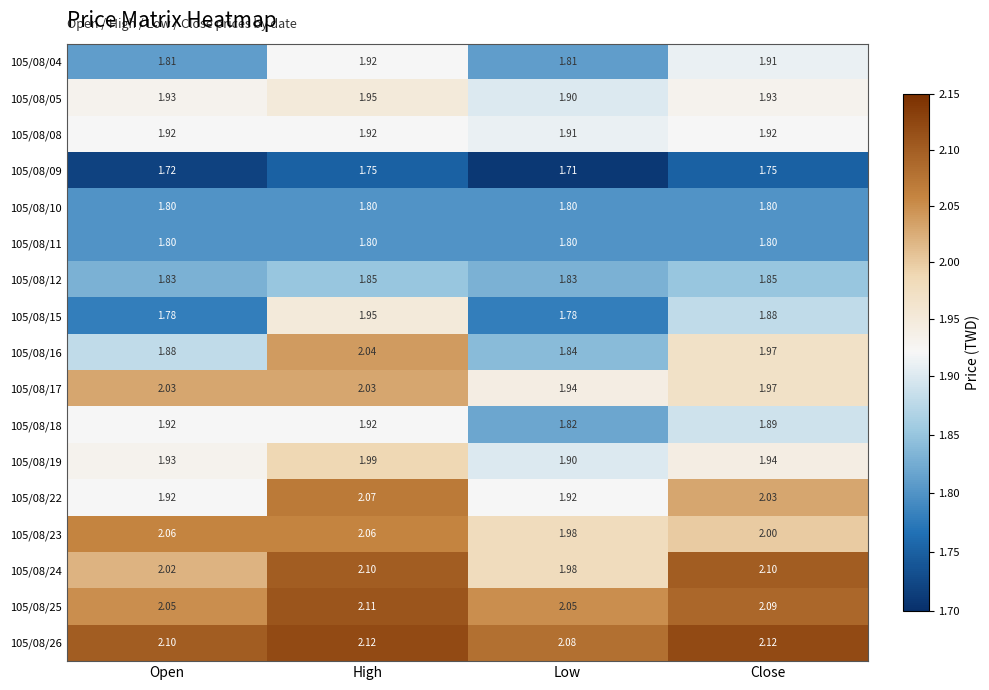

Which series has the largest total across all categories?

105/08/26